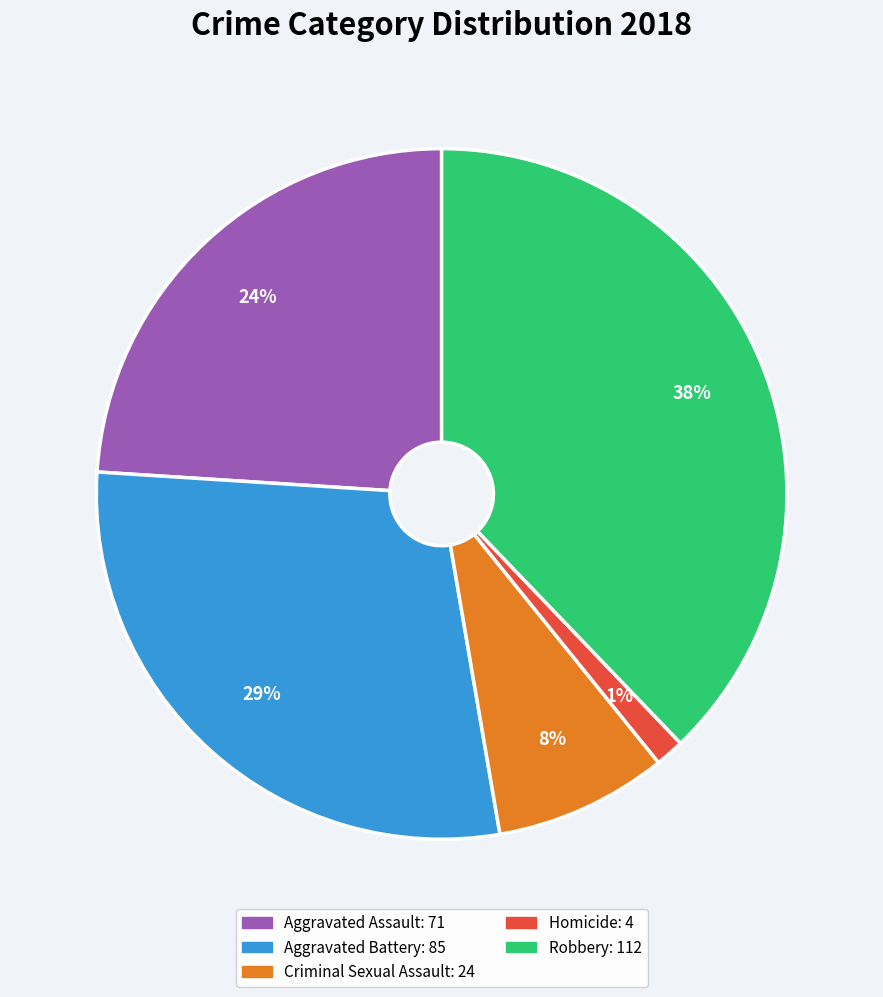

To the nearest percent, what is the combined percentage of Criminal Sexual Assault and Aggravated Battery?

37%